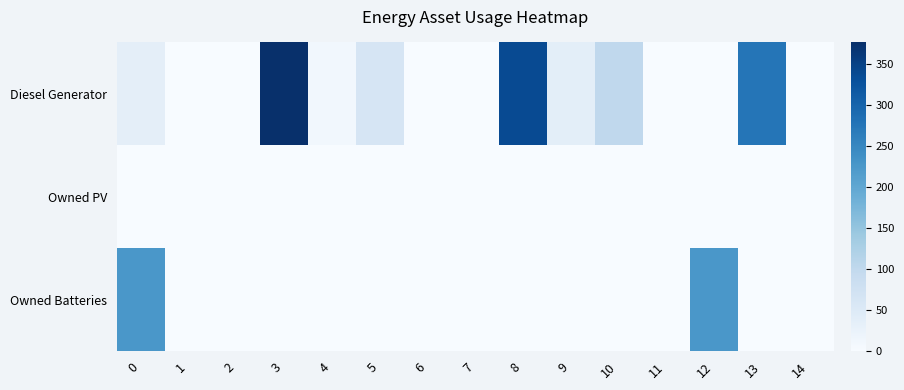

Reading left to right, list all the values displayed in this chart.

Diesel Generator: 0=36	1=0	2=0	3=376	4=11	5=63	6=0	7=0	8=337	9=37	10=100	11=0	12=0	13=275	14=1
Owned PV: 0=0	1=0	2=0	3=0	4=0	5=0	6=0	7=0	8=0	9=0	10=0	11=0	12=0	13=0	14=0
Owned Batteries: 0=226	1=0	2=0	3=0	4=0	5=0	6=0	7=0	8=0	9=0	10=0	11=0	12=226	13=0	14=0